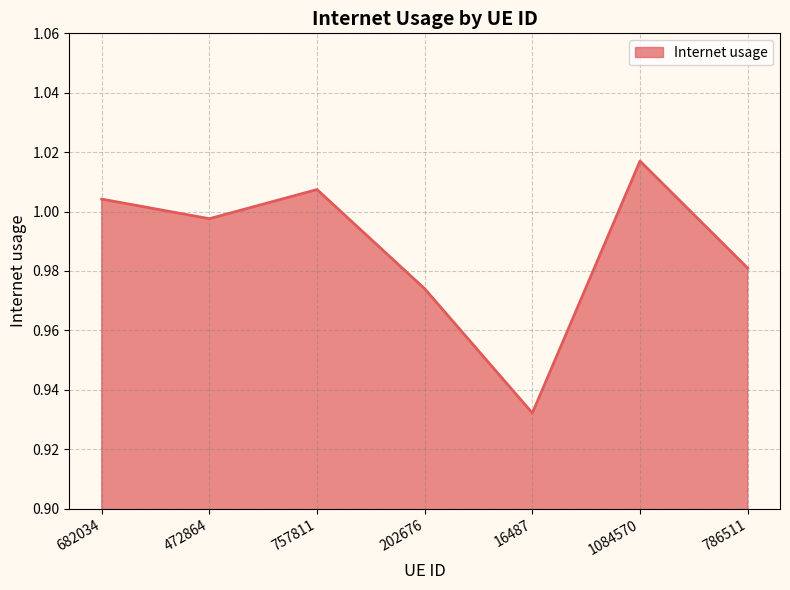

The chart shows a value of 1.3 at 682034. True or false?

False